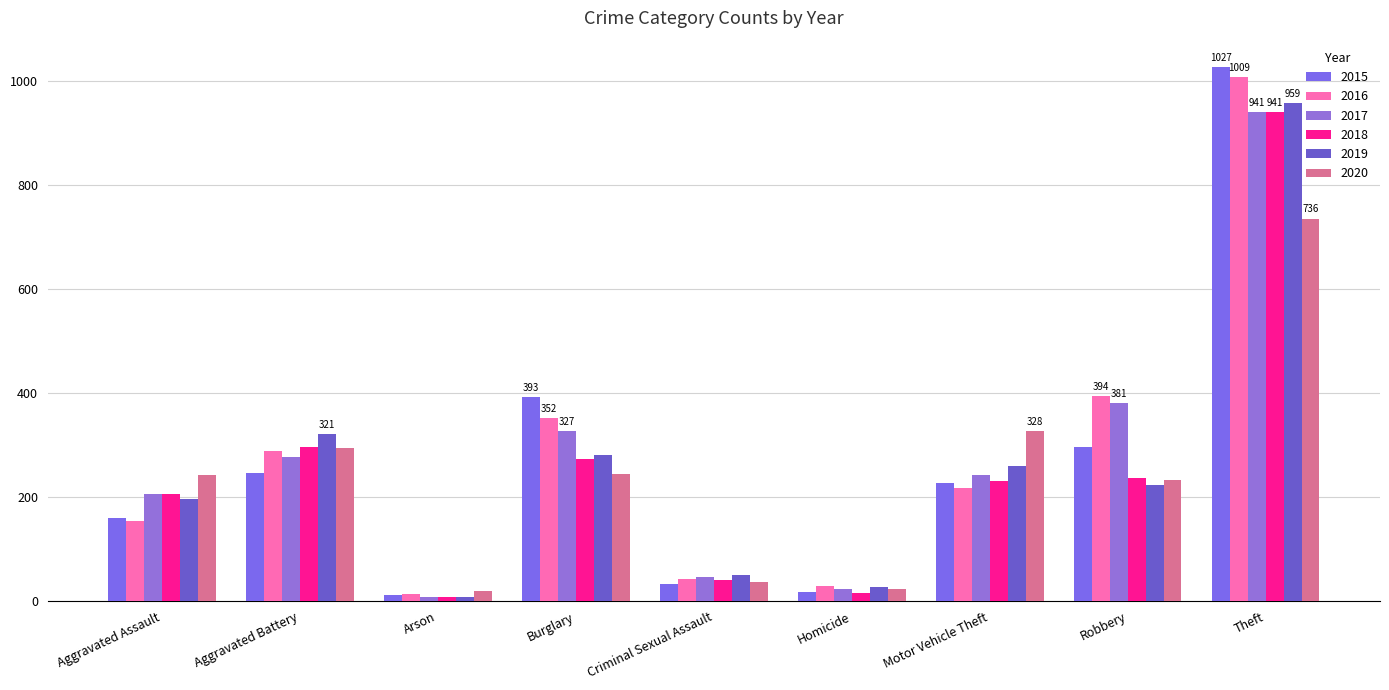

What is the label of the 2nd bar from the left?

Aggravated Battery